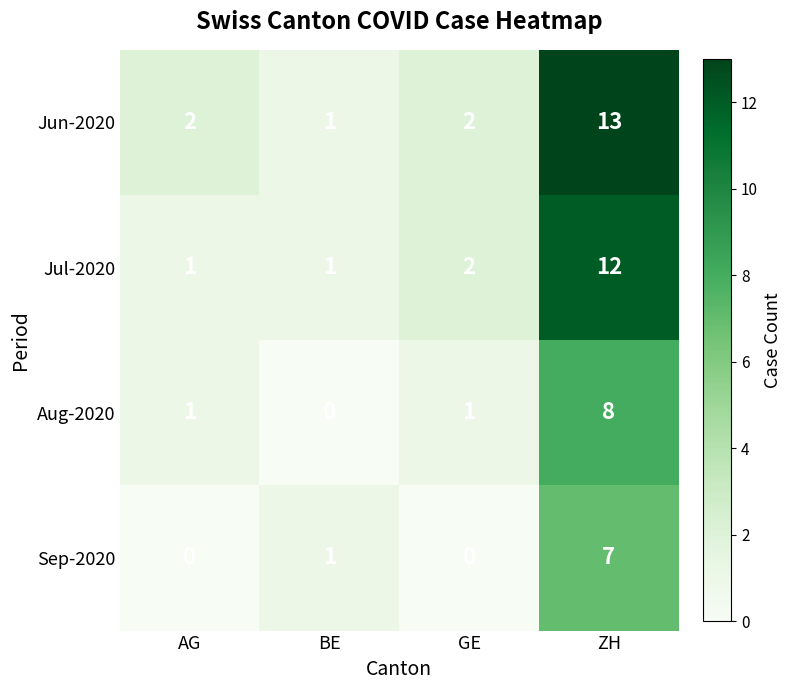

What is the sum of the Sep-2020 values at GE and ZH?

7